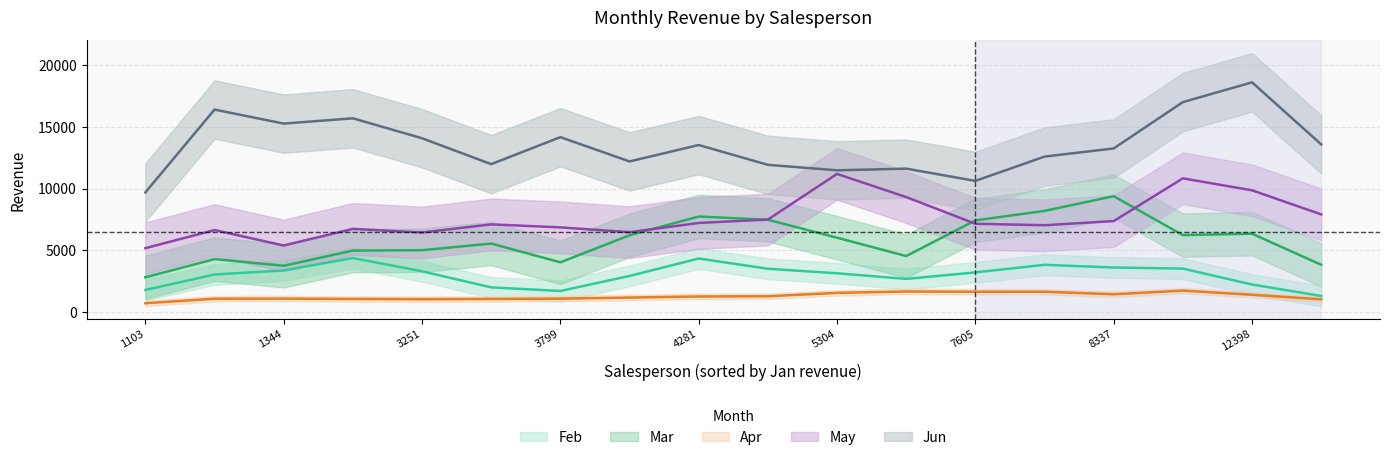

At 12, list the series in order from smallest to largest.

Apr, Feb, Mar, May, Jun